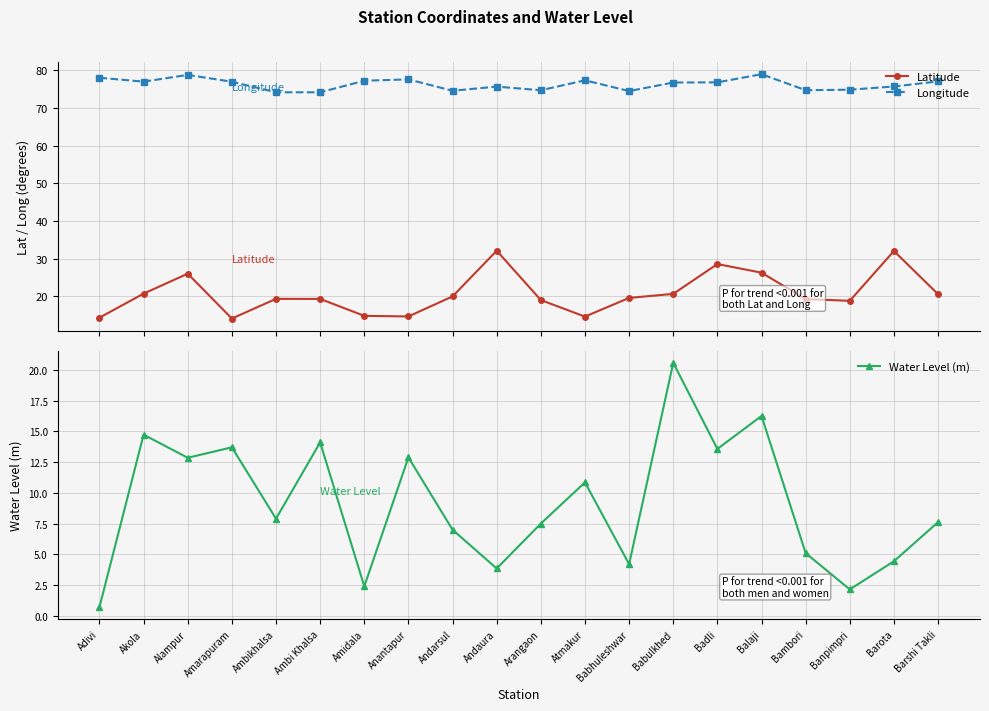

Between Barshi Takli and Adivi, which is larger?

Barshi Takli